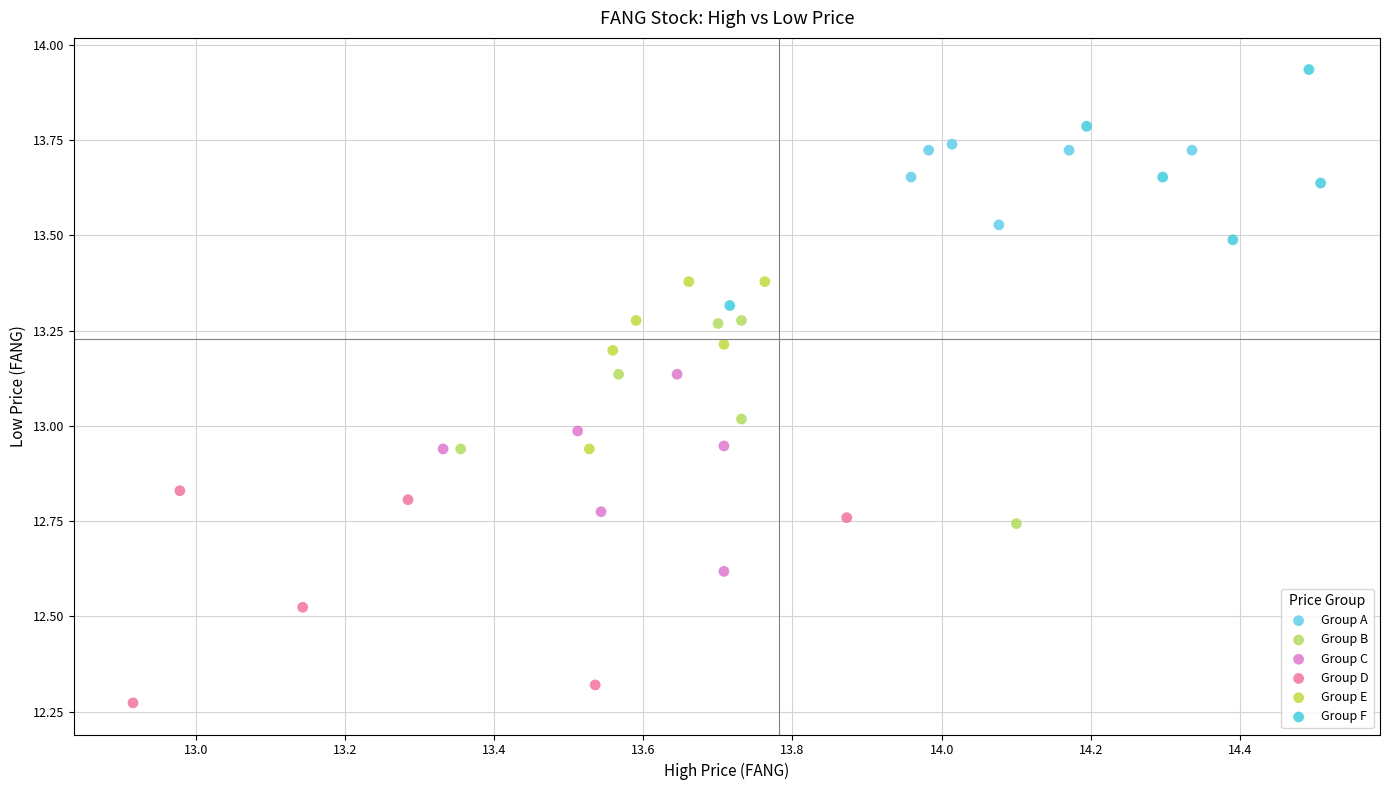

Which series contains the highest Y value?

Group F